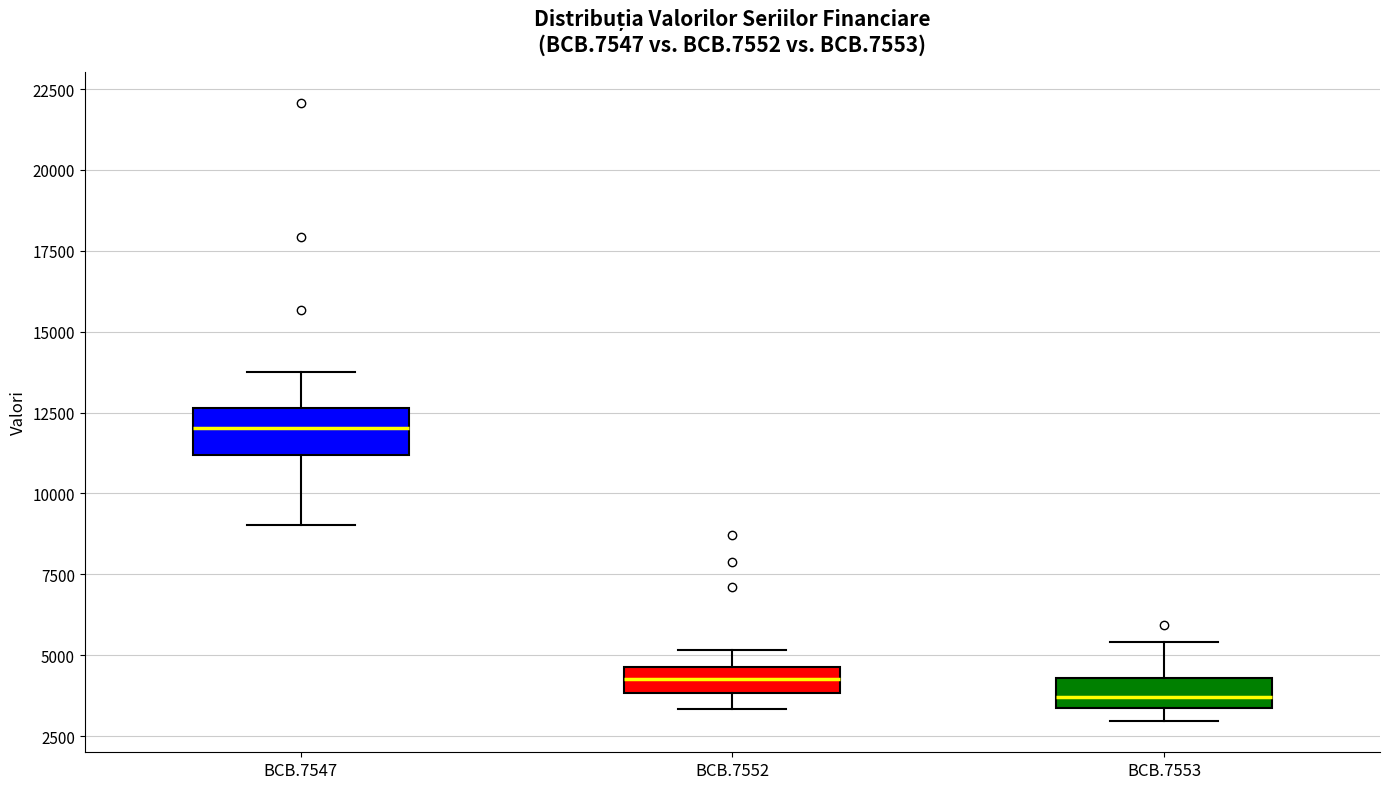

Reading left to right, transcribe this box plot: for each box, give where its median line is, the range the box spans, and where its two whiskers end, as read against the y-axis. The values are not printed on the chart, so give them approximately, as read against the axis.

BCB.7547: median 12000, box 11000 to 12500, whiskers 9000 to 14000
BCB.7552: median 4500 (inside the box), box 4000 to 4500, whiskers 3500 to 5000
BCB.7553: median 3500 (inside the box), box 3500 to 4500, whiskers 3000 to 5500